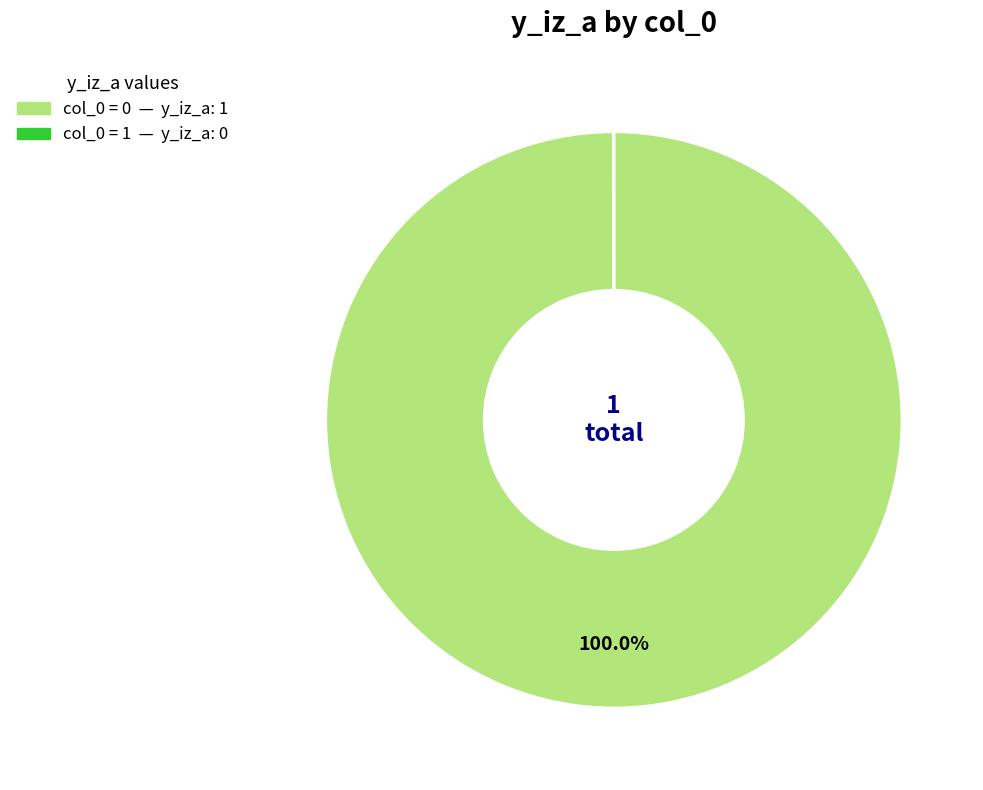

To the nearest percent, what is the average slice percentage?

50%